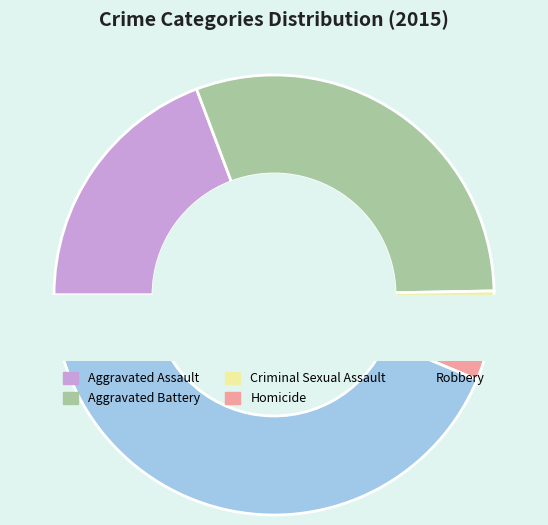

To the nearest percent, what percentage of the pie is Robbery?

44%